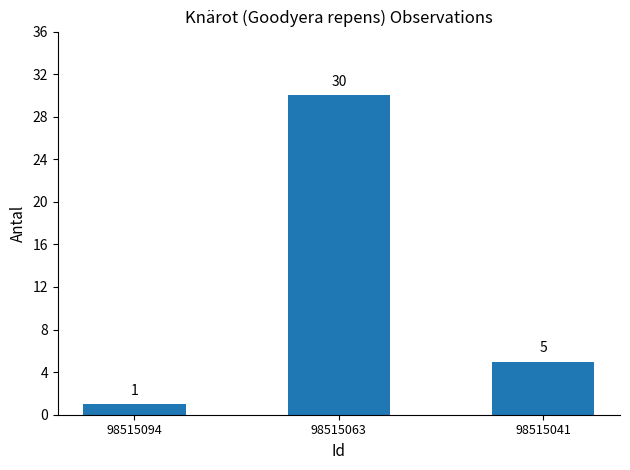

Are the bars grouped side by side (vs. stacked)?

No